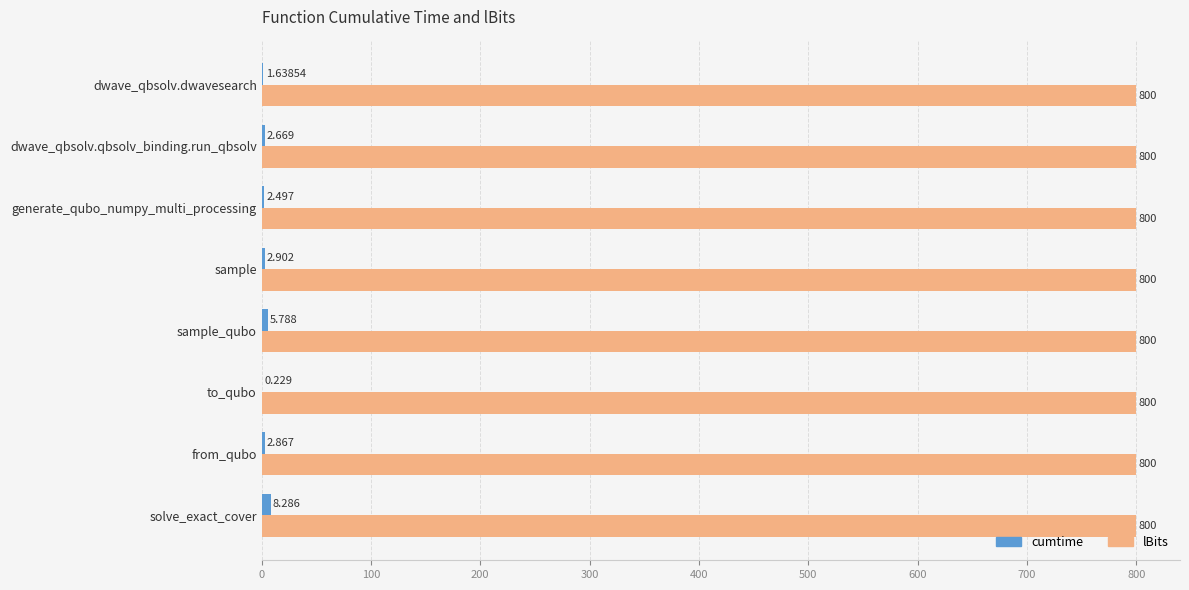

At which category is the sum across all series the highest?

solve_exact_cover